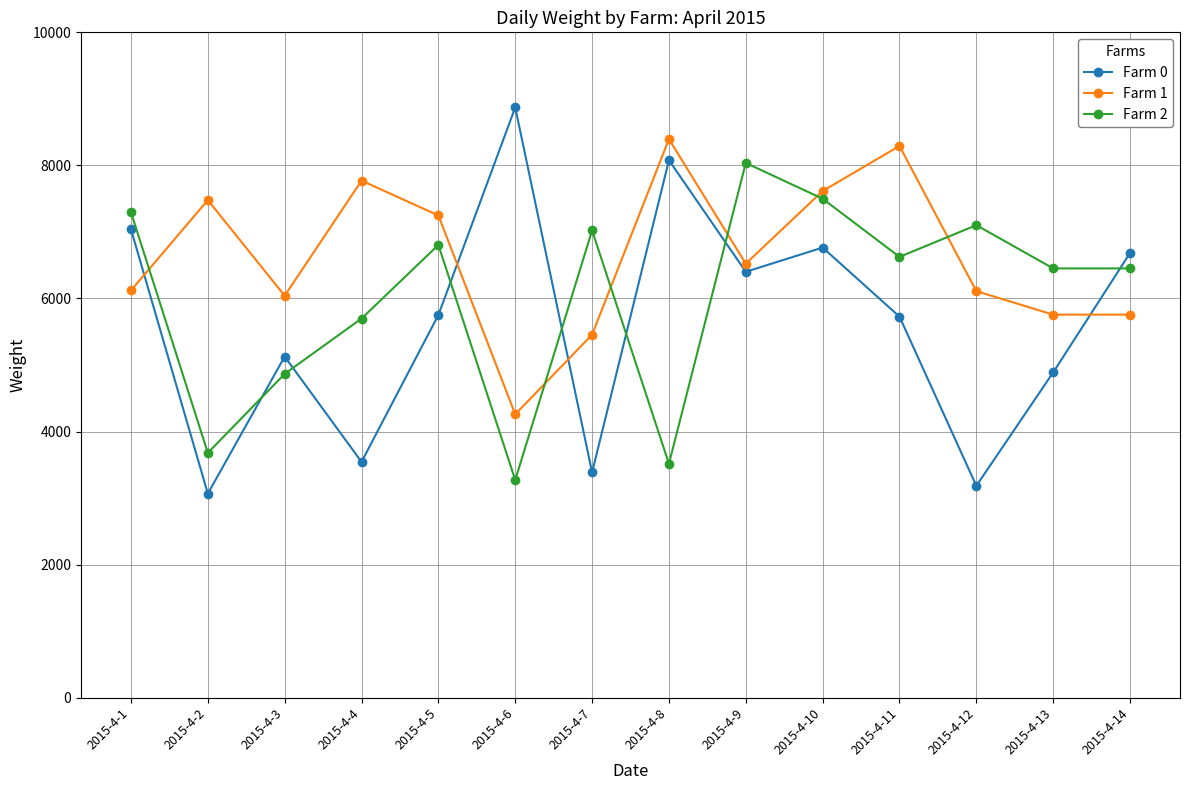

The Farm 1 series shows 6121 at 2015-4-1. True or false?

True